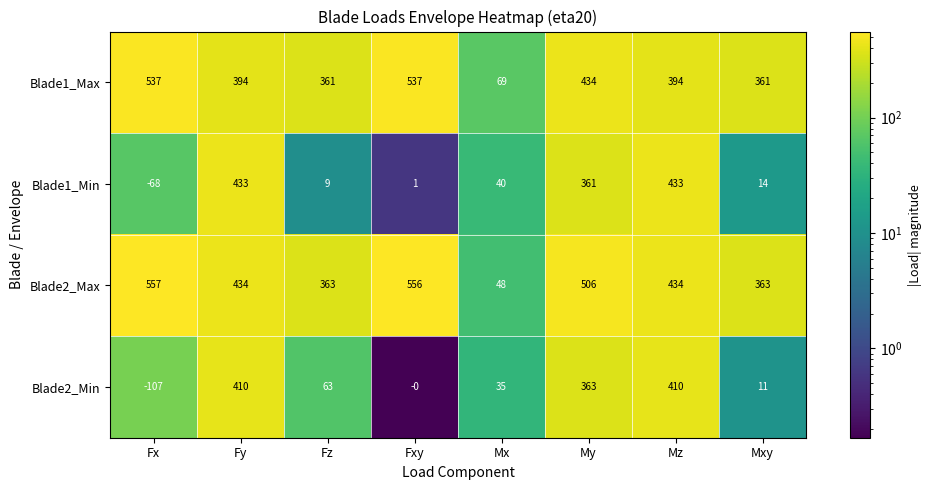

Rank the series by their maximum value, from lowest to highest.

Blade2_Min, Blade1_Min, Blade1_Max, Blade2_Max